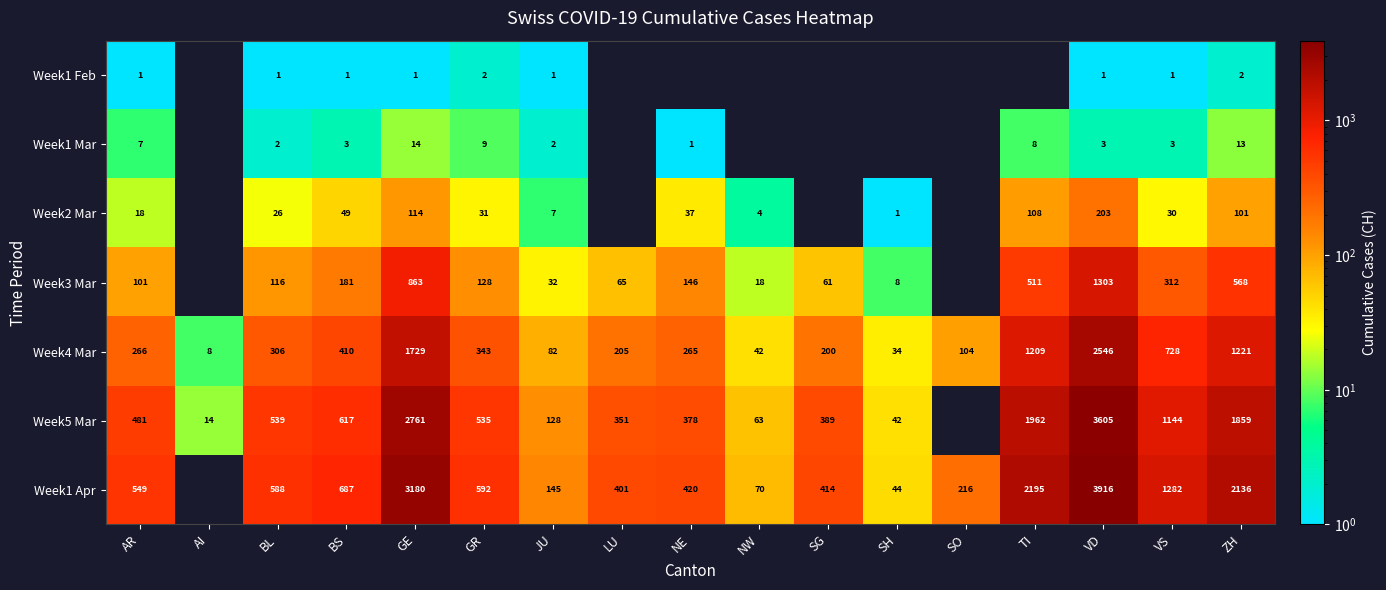

At which label is Week4 Mar closest to 1277?

ZH